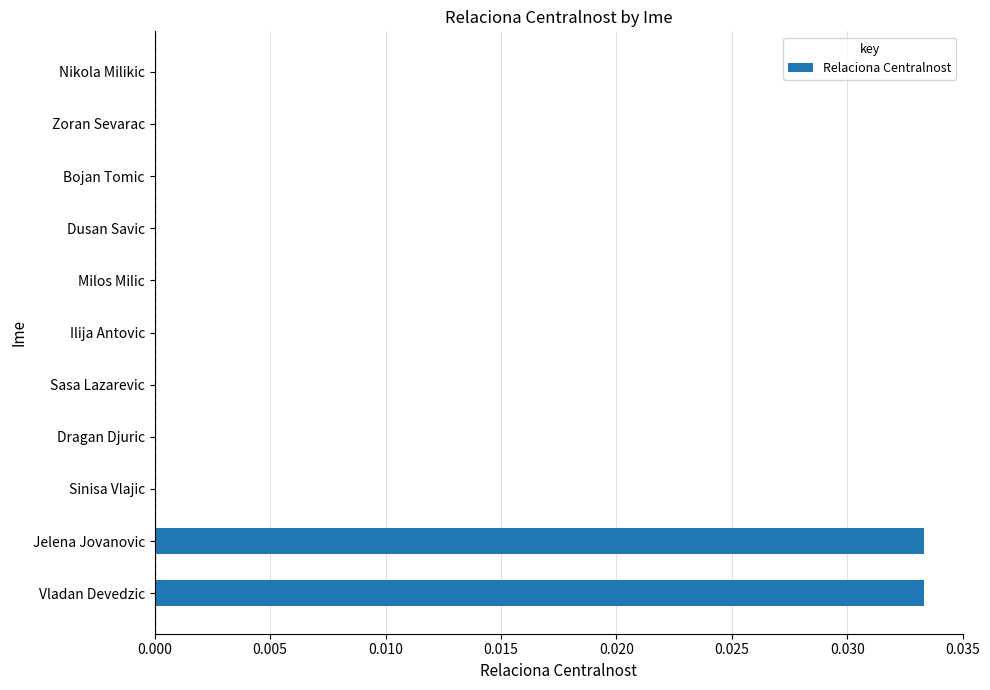

Between Jelena Jovanovic and Sasa Lazarevic, which is larger?

Jelena Jovanovic